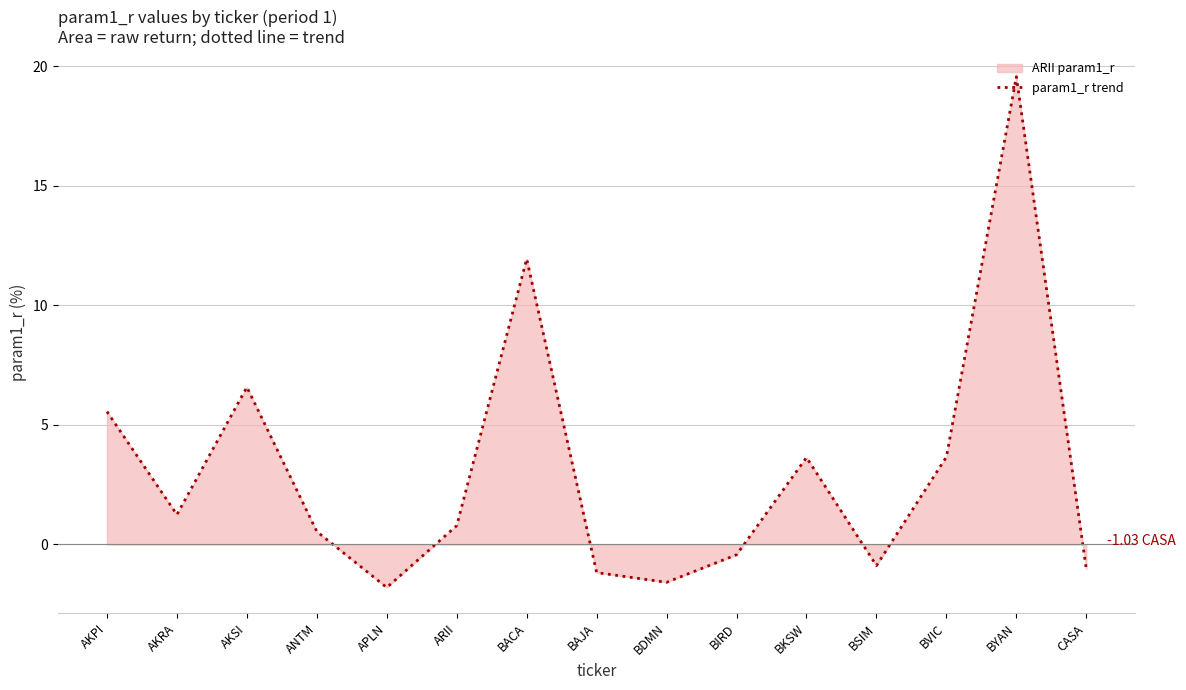

What is the change in value from ARII to CASA?

-1.8